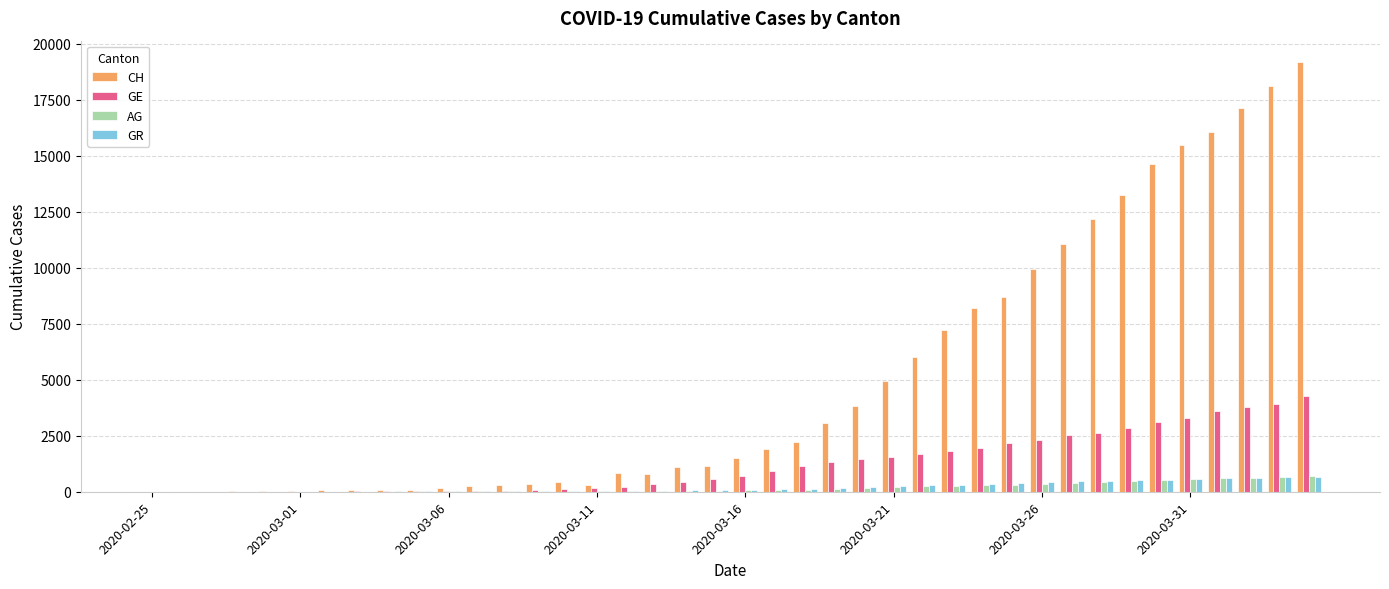

What is the sum of all GE values?

49056